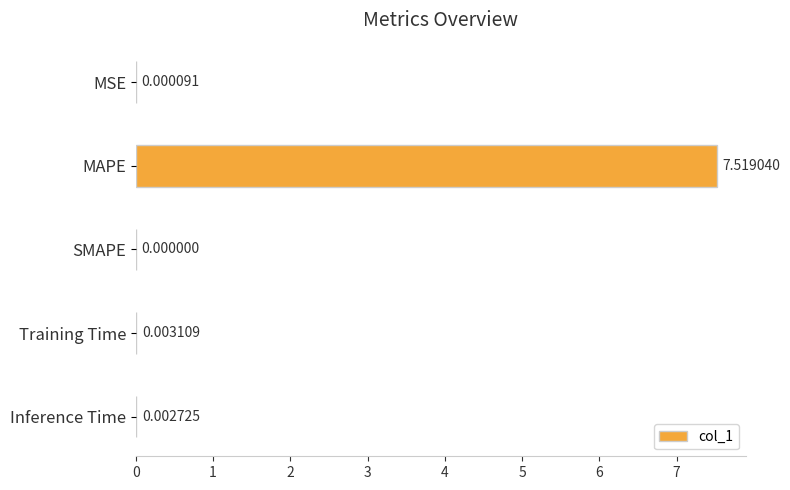

Where is the data nearest to the value 3?

Training Time